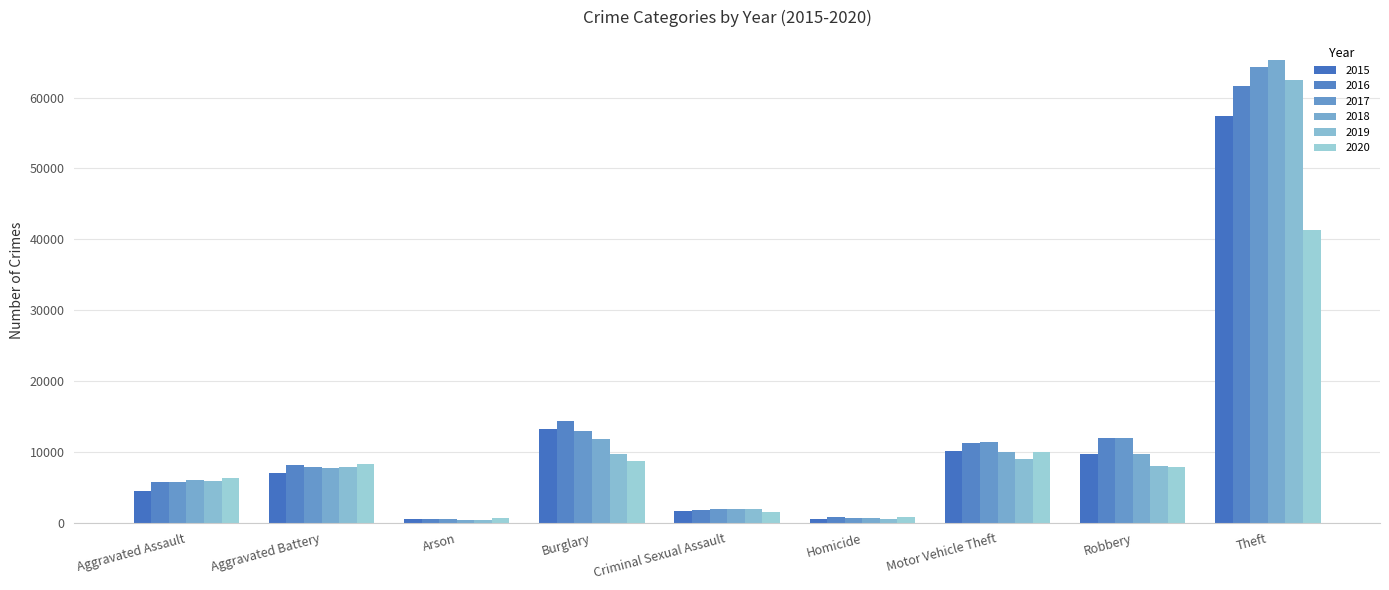

What is the spread (max minus min) of values at Aggravated Assault?

1783